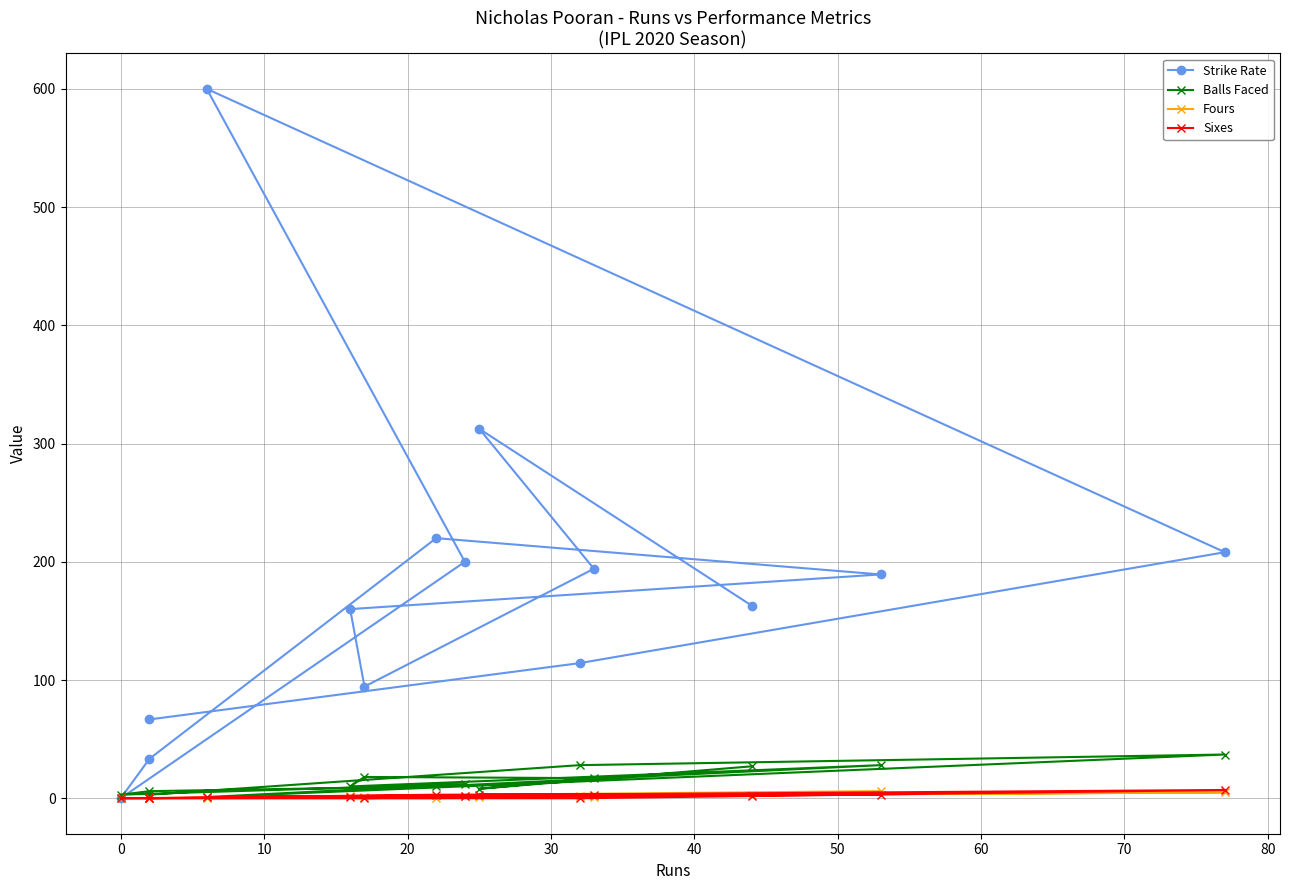

In Strike Rate, how many points are higher than both neighbors (excluding endpoints)?

3